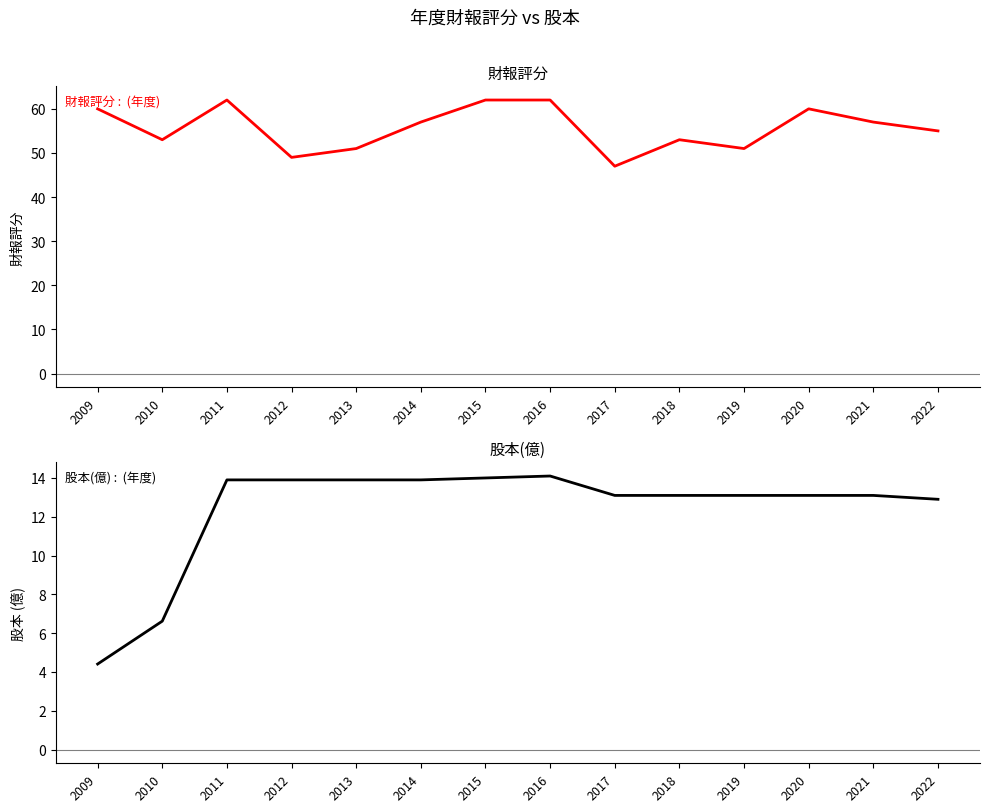

Is it true that 財報評分 equals 72.7 at 2022?

False